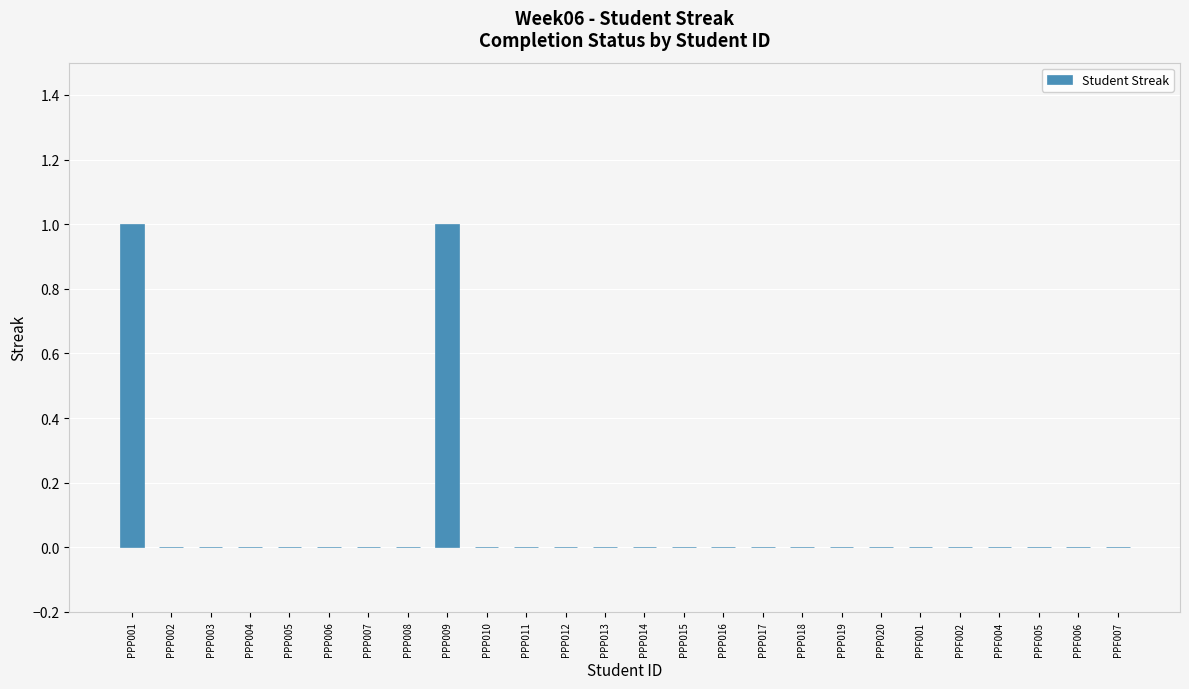

Reading left to right, extract all data points from this chart.

PPP001=1	PPP002=0	PPP003=0	PPP004=0	PPP005=0	PPP006=0	PPP007=0	PPP008=0	PPP009=1	PPP010=0	PPP011=0	PPP012=0	PPP013=0	PPP014=0	PPP015=0	PPP016=0	PPP017=0	PPP018=0	PPP019=0	PPP020=0	PPF001=0	PPF002=0	PPF004=0	PPF005=0	PPF006=0	PPF007=0